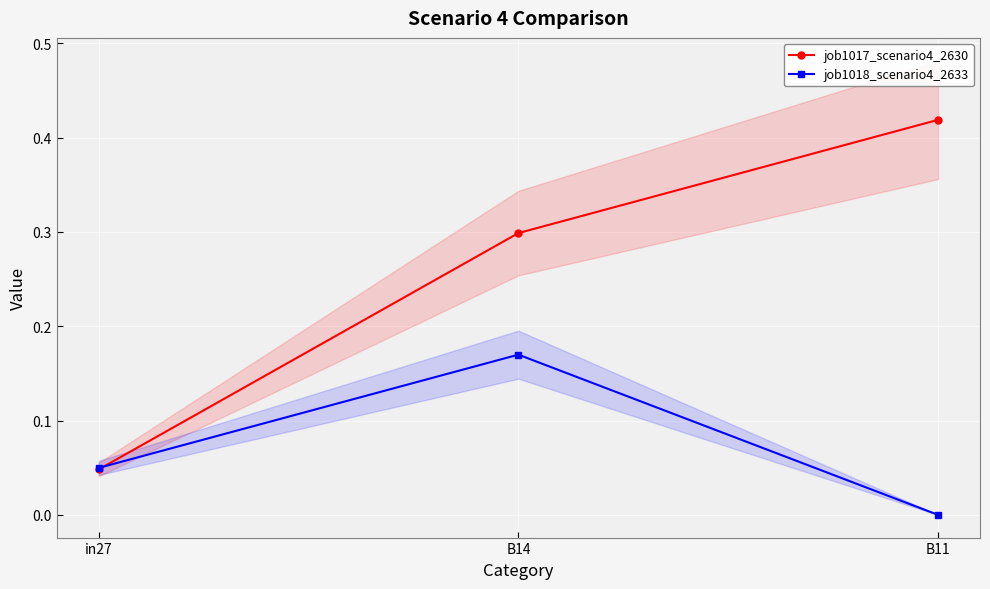

At which category is the sum across all series the highest?

B14